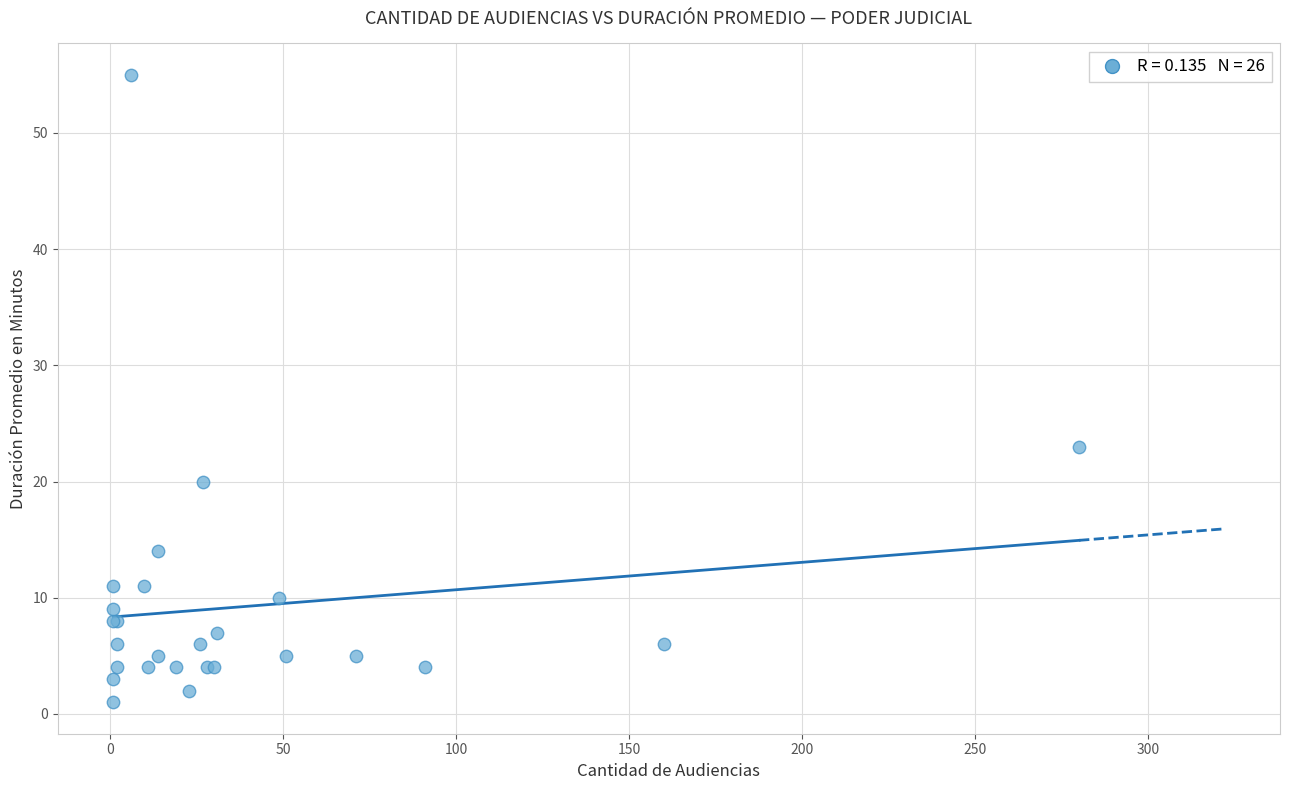

What Y value in the scatter plot is closest to 28?

23